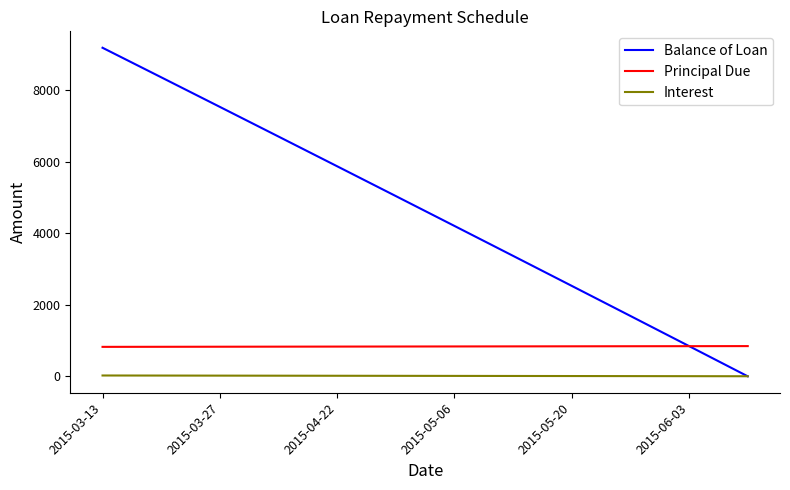

What is the difference between the maximum and second lowest values in the Balance of Loan series?

8333.3